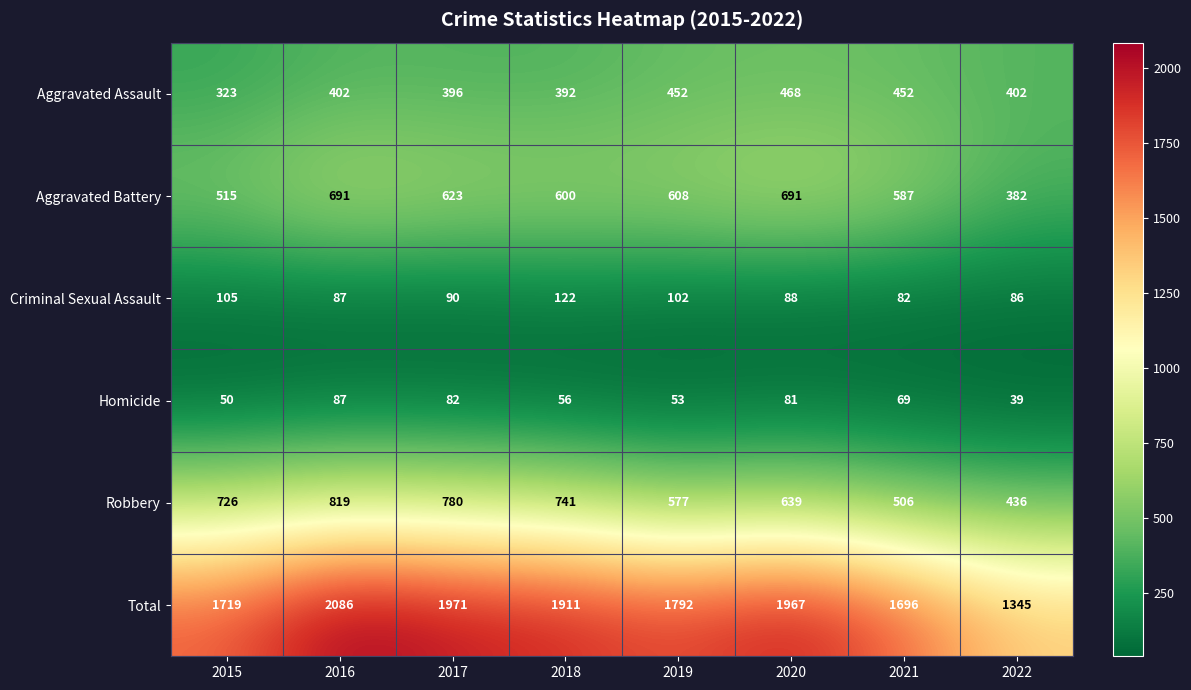

At which label is Robbery closest to 627?

2020